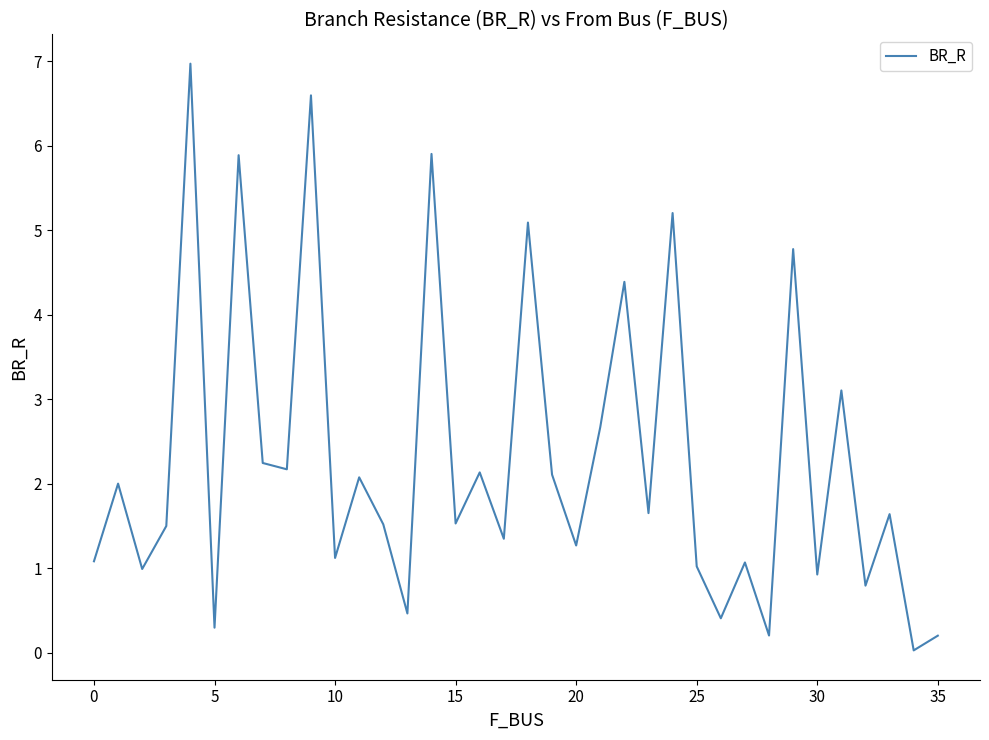

What is the difference between the maximum and minimum values?

6.9